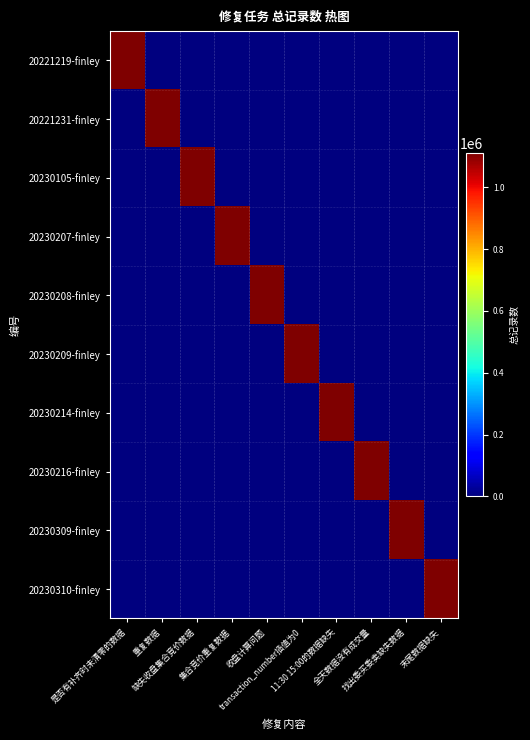

What is the greatest value displayed?

1110728